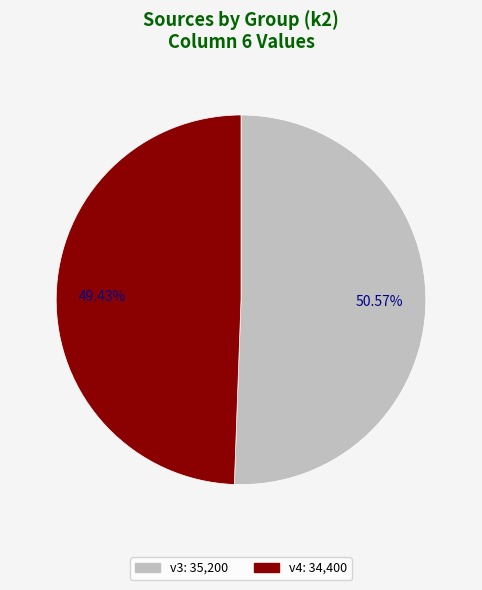

Is there a majority slice in this chart?

Yes